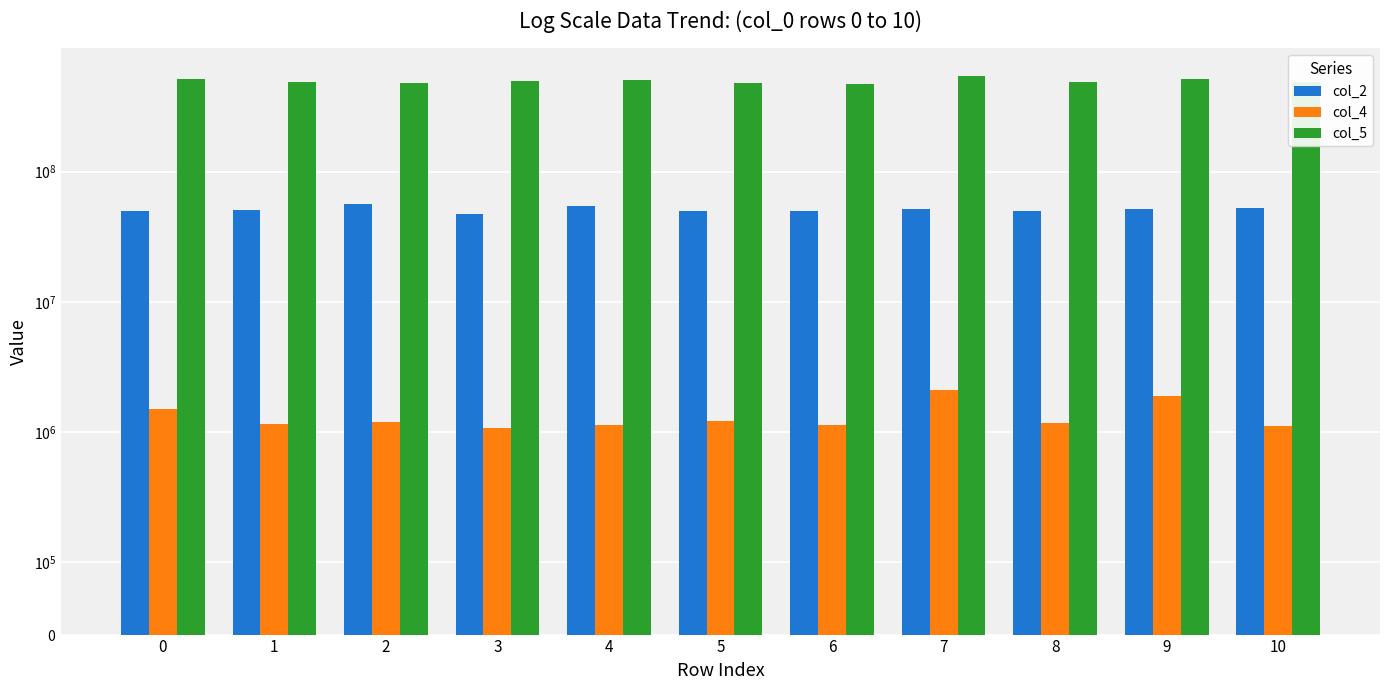

What is the greatest value displayed?

537760917